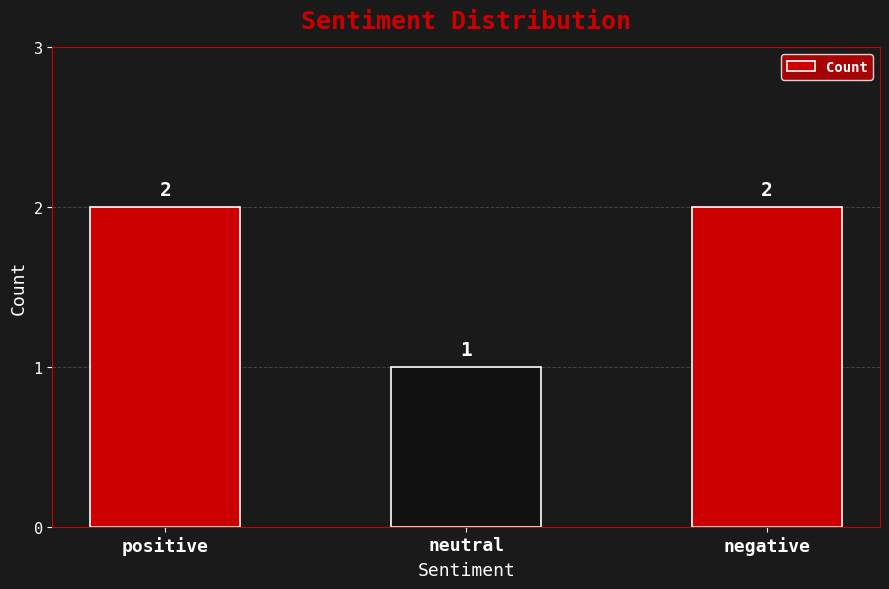

What is the minimum value shown in the chart?

1